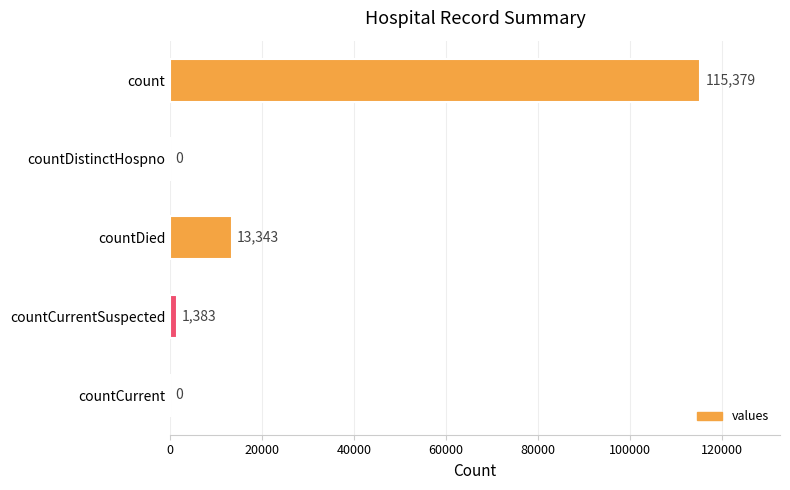

Is it true that the value at countDied is 19231?

False